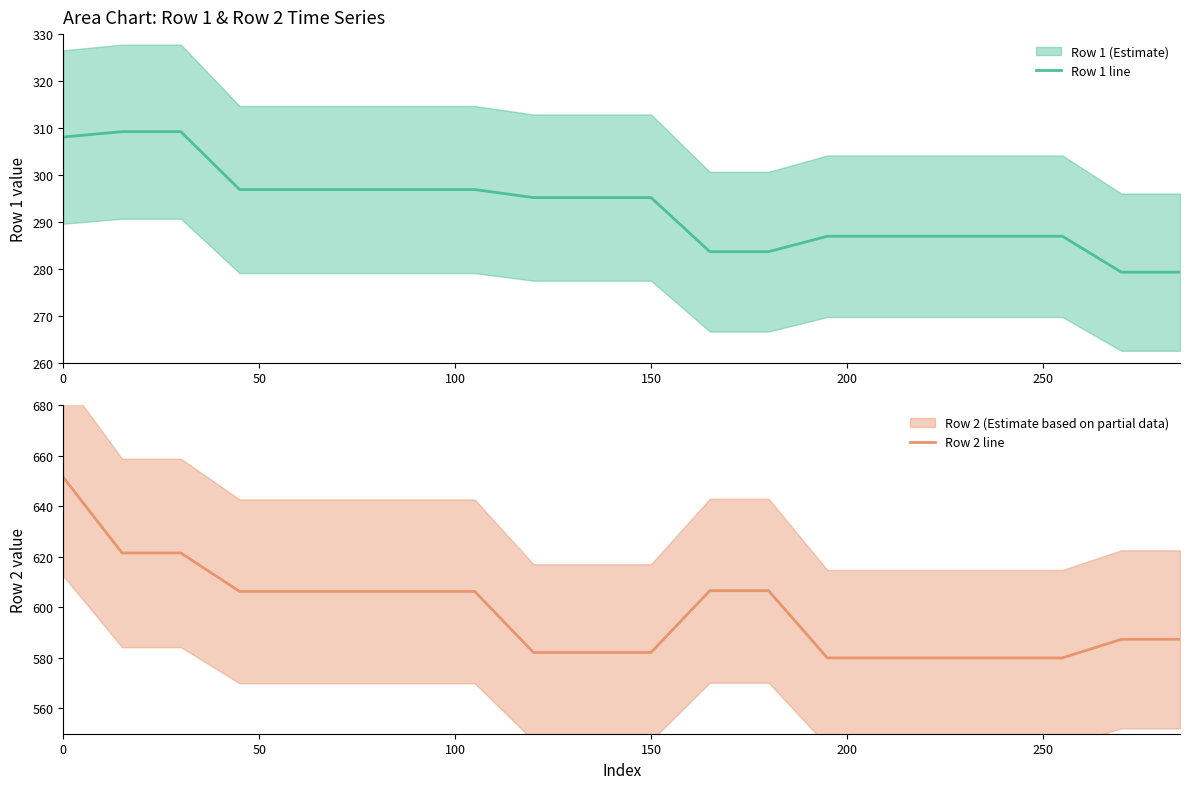

What is the difference between the second highest and second lowest values in the Row 2 line series?

41.5